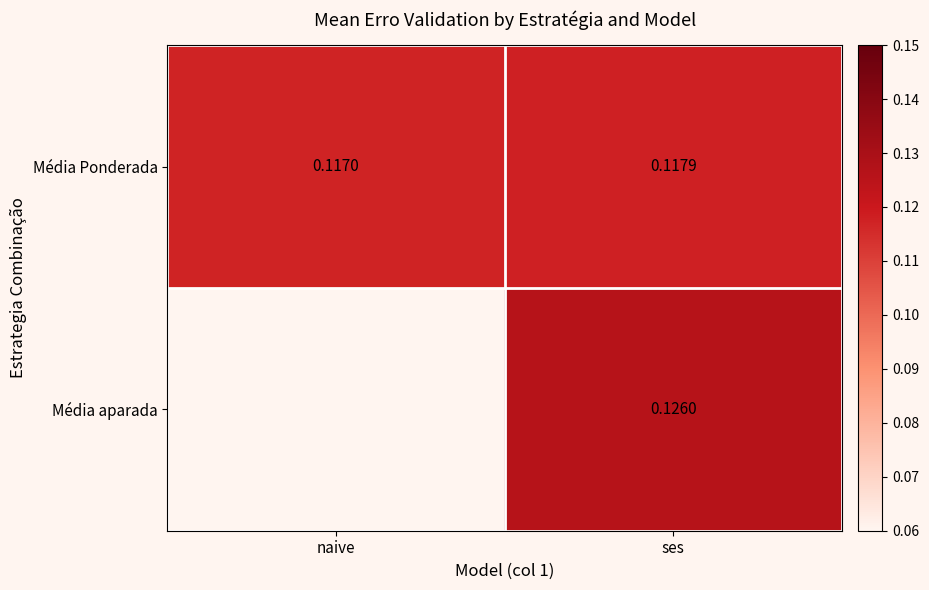

At which category is the sum across all series the highest?

ses